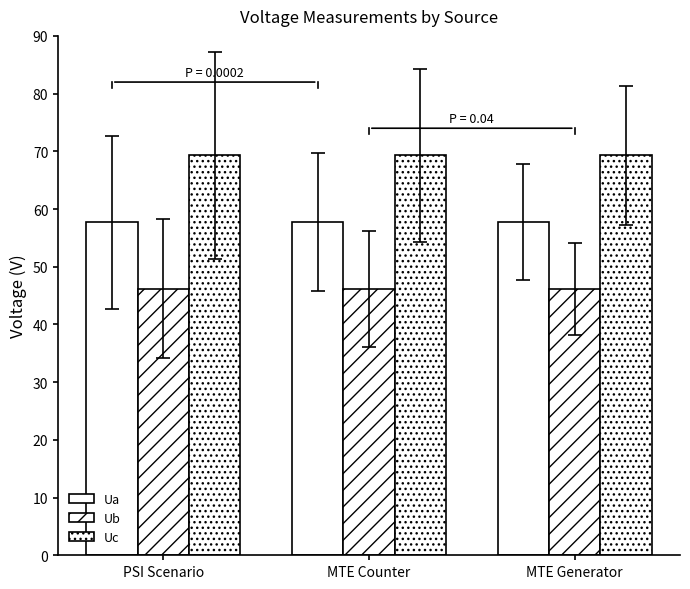

At which label is Ua closest to 57?

PSI Scenario